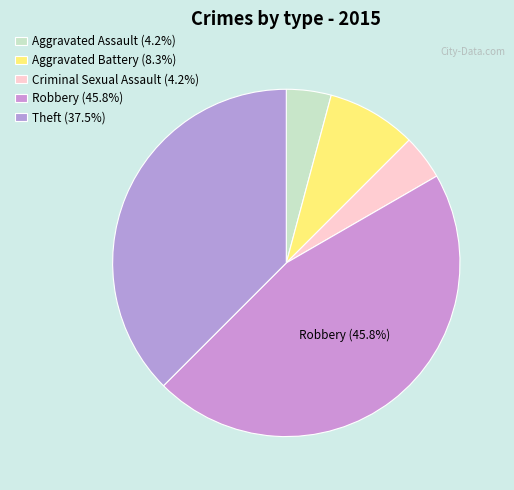

The Aggravated Assault slice represents 4% of the pie. True or false?

True